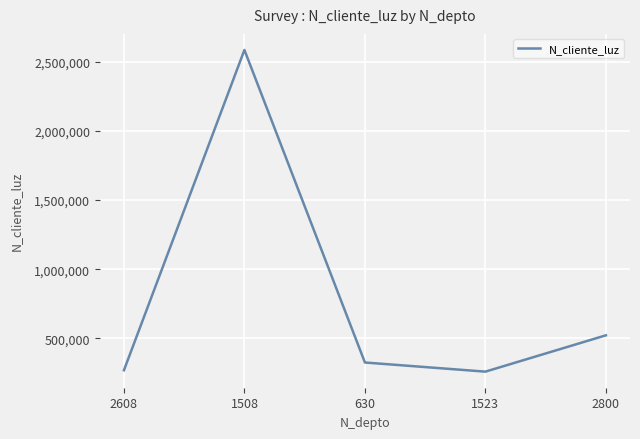

What is the change in value from 630 to 1523?

-66069